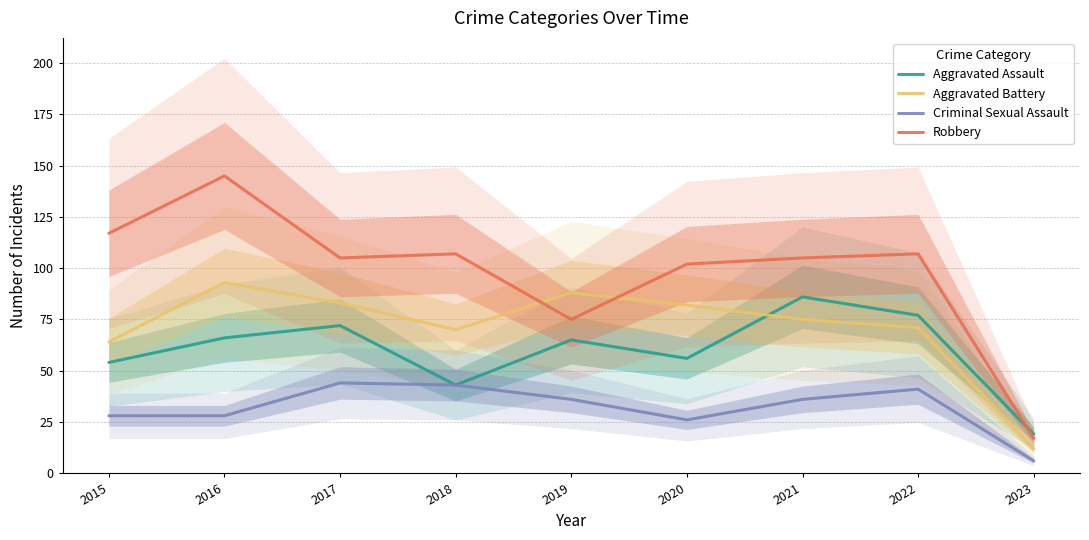

Reading left to right, transcribe all the data shown in this chart.

Aggravated Assault: 54	66	72	43	65	56	86	77	19
Aggravated Battery: 64	93	83	70	88	82	75	71	12
Criminal Sexual Assault: 28	28	44	43	36	26	36	41	6
Robbery: 117	145	105	107	75	102	105	107	17